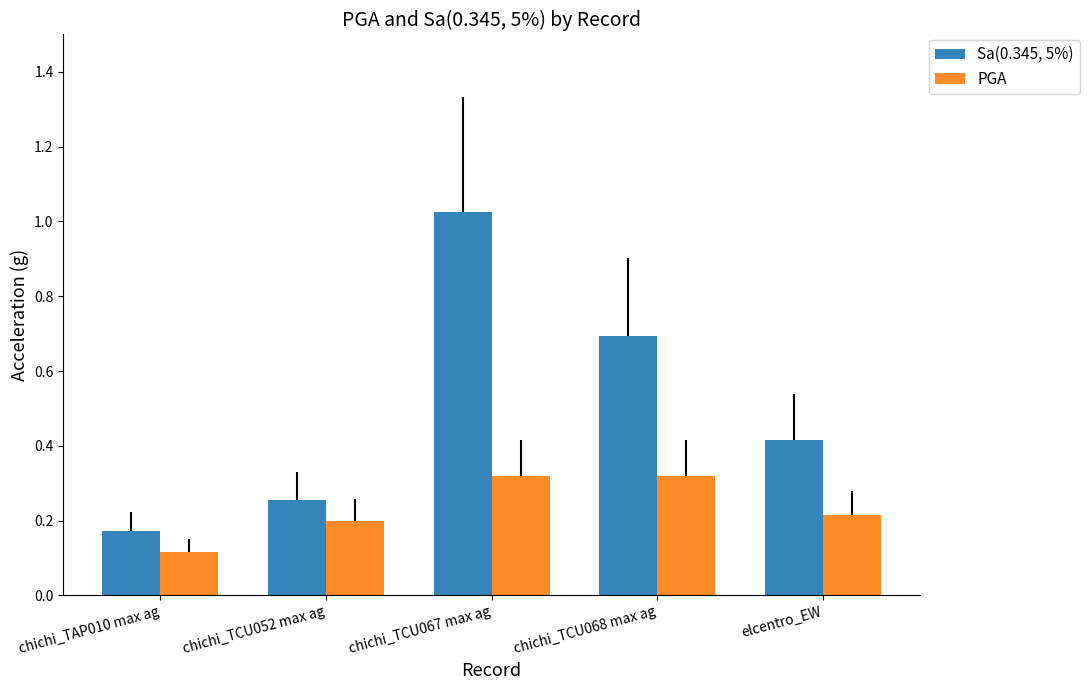

Is the value of PGA at chichi_TCU067 max ag greater than the value of Sa(0.345, 5%) at elcentro_EW?

No